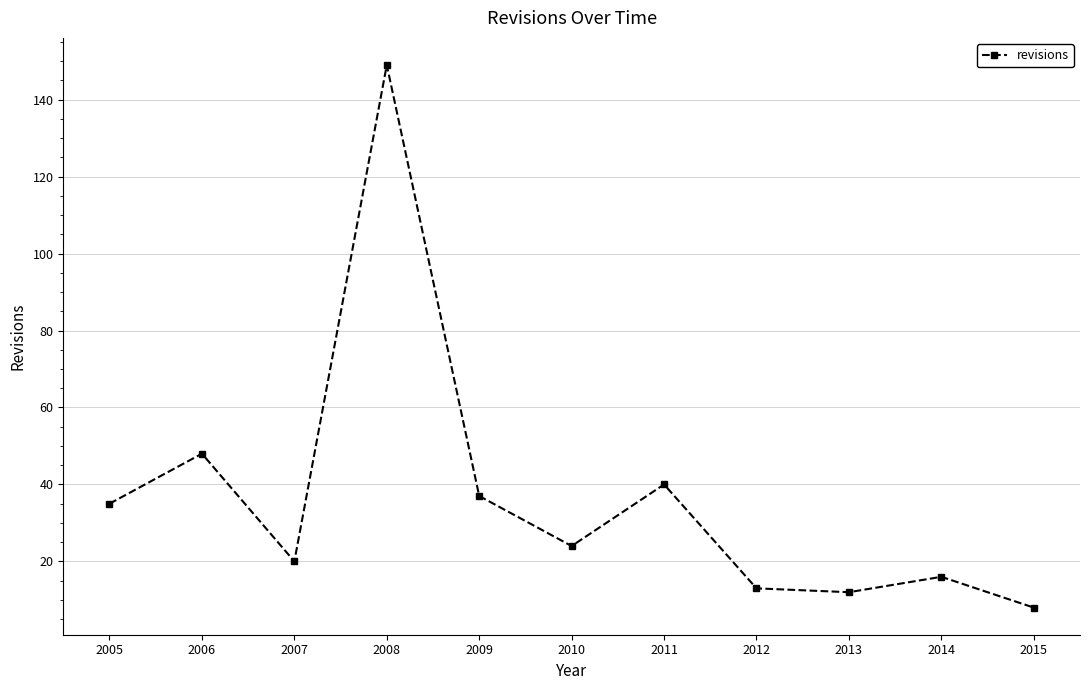

At which category does the data reach its first local peak?

2006